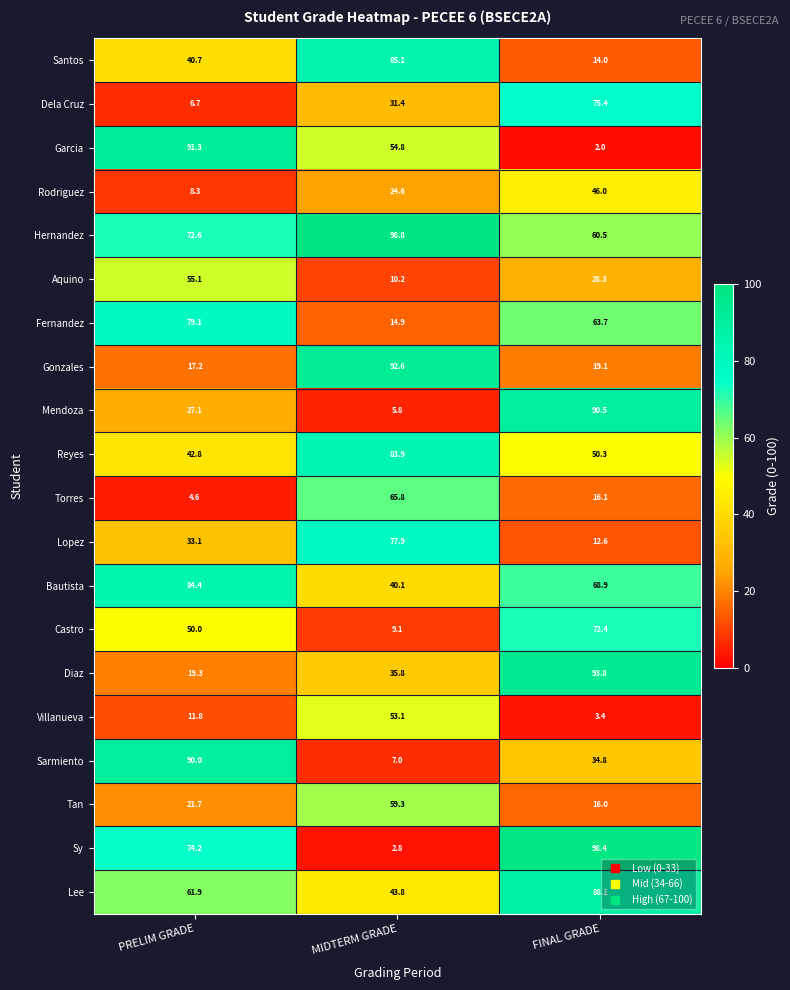

What is the sum of the Garcia values at FINAL GRADE and MIDTERM GRADE?

56.8